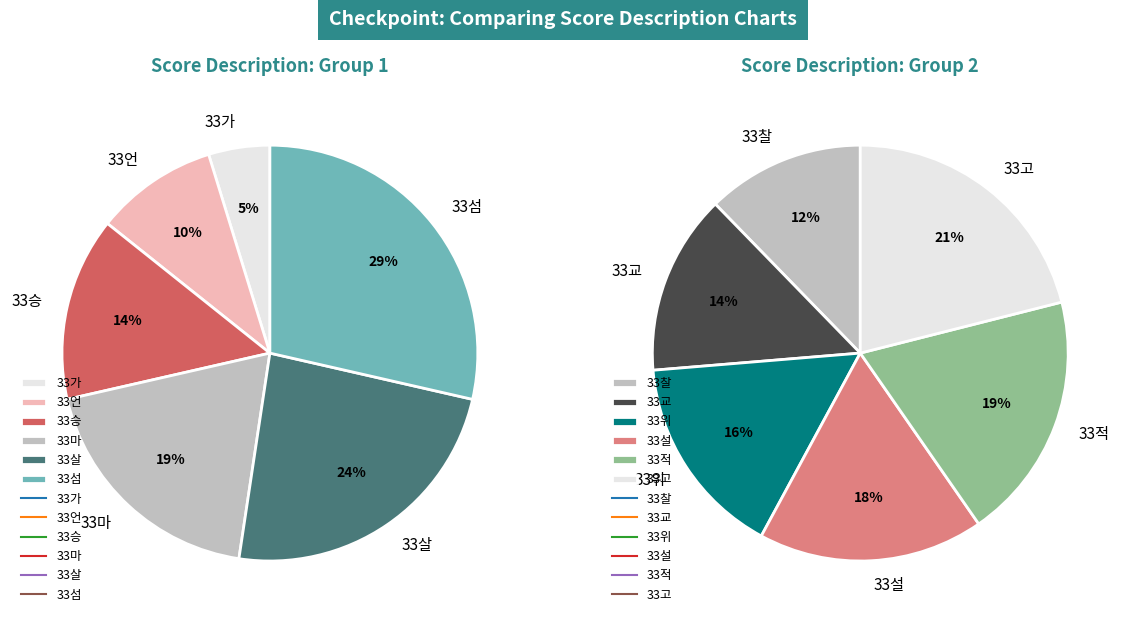

How many slices are in this pie chart?

12